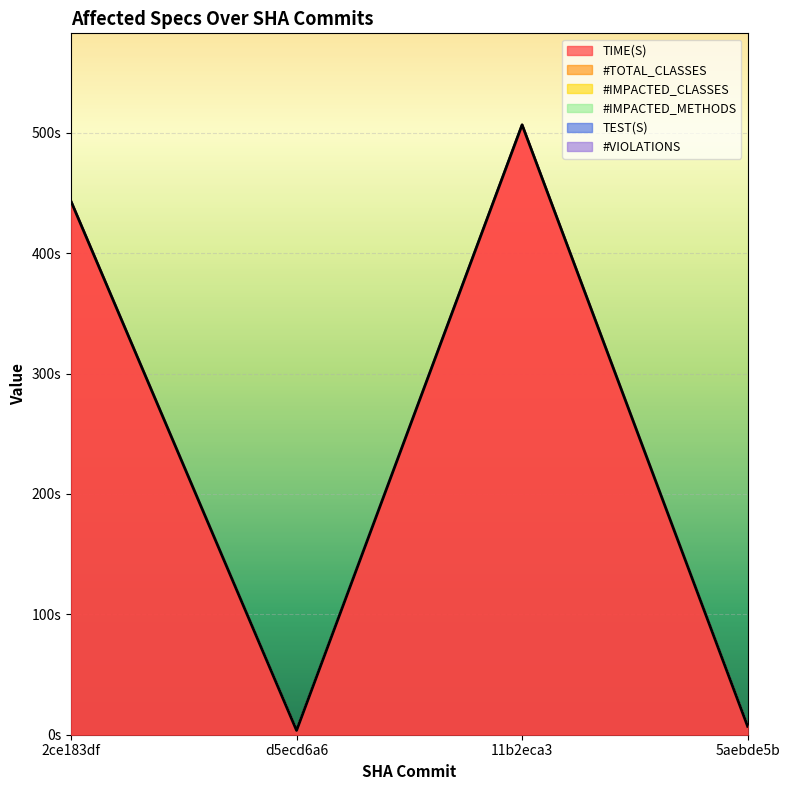

Reading left to right, transcribe all the data shown in this chart.

TIME(S): 2ce183df=443.0	d5ecd6a6=3.6	11b2eca3=506.6	5aebde5b=7.0
#TOTAL_CLASSES: 2ce183df=0.0	d5ecd6a6=0.0	11b2eca3=0.0	5aebde5b=0.0
#IMPACTED_CLASSES: 2ce183df=0.0	d5ecd6a6=0.0	11b2eca3=0.0	5aebde5b=0.0
#IMPACTED_METHODS: 2ce183df=0.0	d5ecd6a6=0.0	11b2eca3=0.0	5aebde5b=0.0
TEST(S): 2ce183df=0.0	d5ecd6a6=0.0	11b2eca3=0.0	5aebde5b=0.0
#VIOLATIONS: 2ce183df=0.0	d5ecd6a6=0.0	11b2eca3=0.0	5aebde5b=0.0